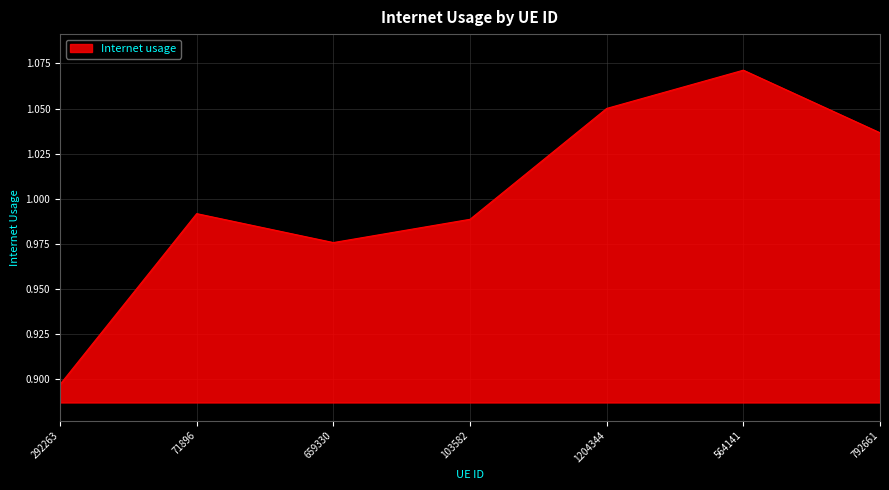

What is the difference between the maximum and minimum values?

0.2